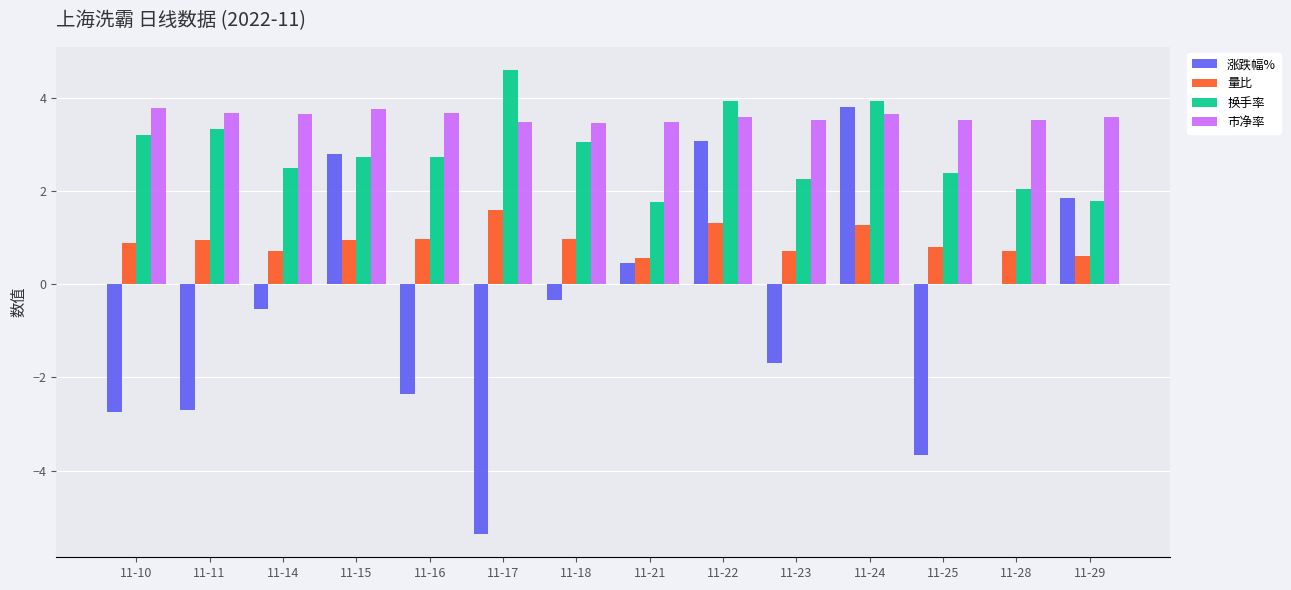

Which series has the largest range (max minus min)?

涨跌幅%